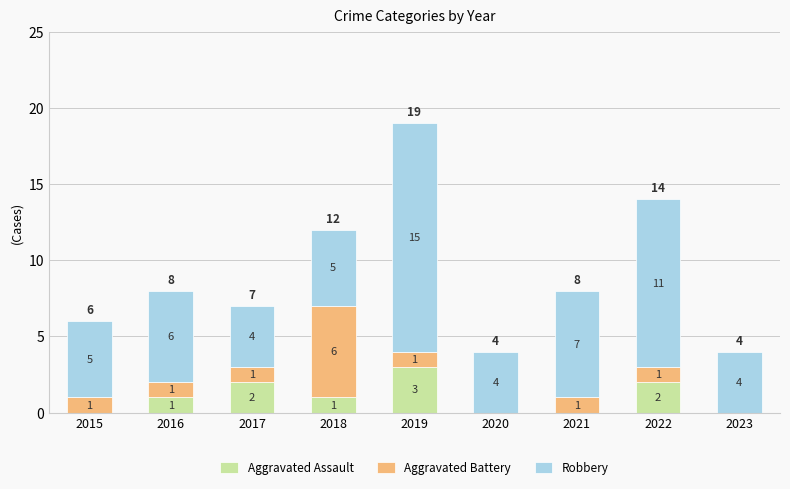

What is the sum of all Aggravated Assault values?

9